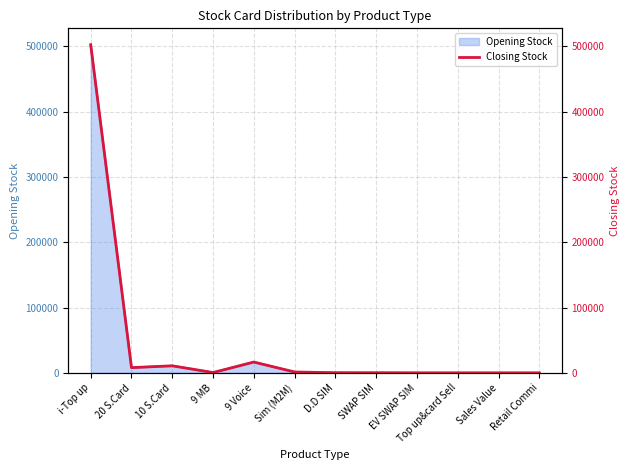

Reading left to right, list all the values displayed in this chart.

i-Top up=502364	20 S.Card=7980	10 S.Card=10780	9 MB=450	9 Voice=16550	Sim (M2M)=1309	D.D SIM=212	SWAP SIM=160	EV SWAP SIM=5	Top up&card Sell=0	Sales Value=0	Retail Commi=0